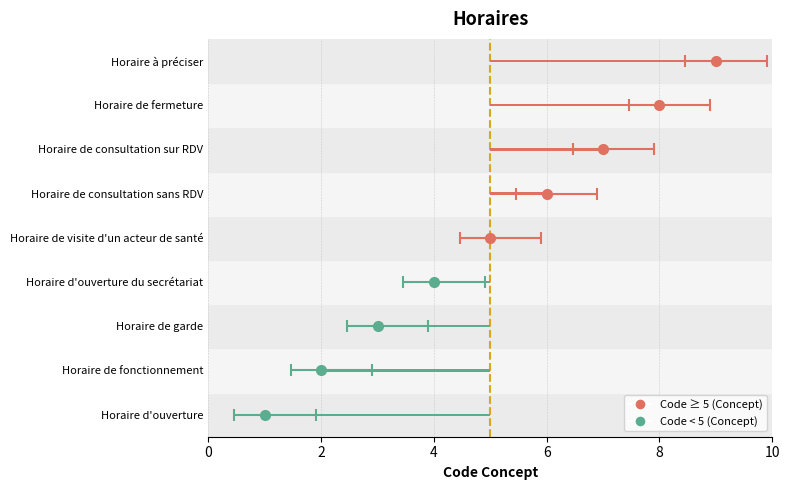

Is it true that the value at 0 is 0?

True